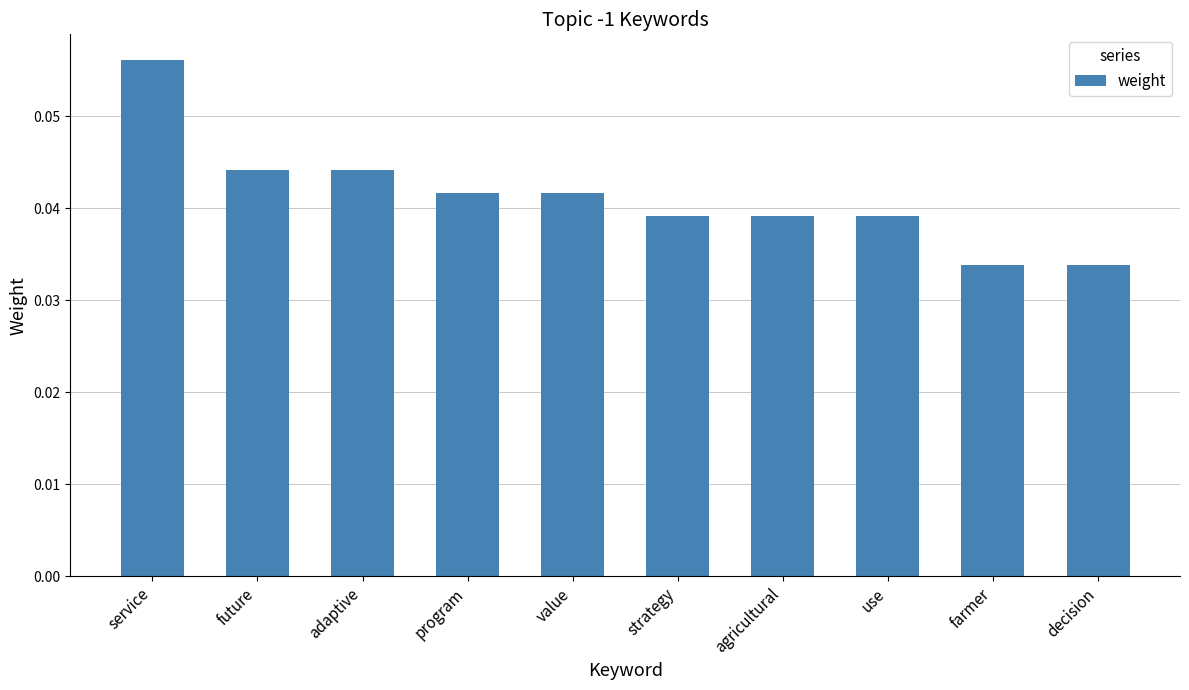

Are the bars grouped side by side (vs. stacked)?

No